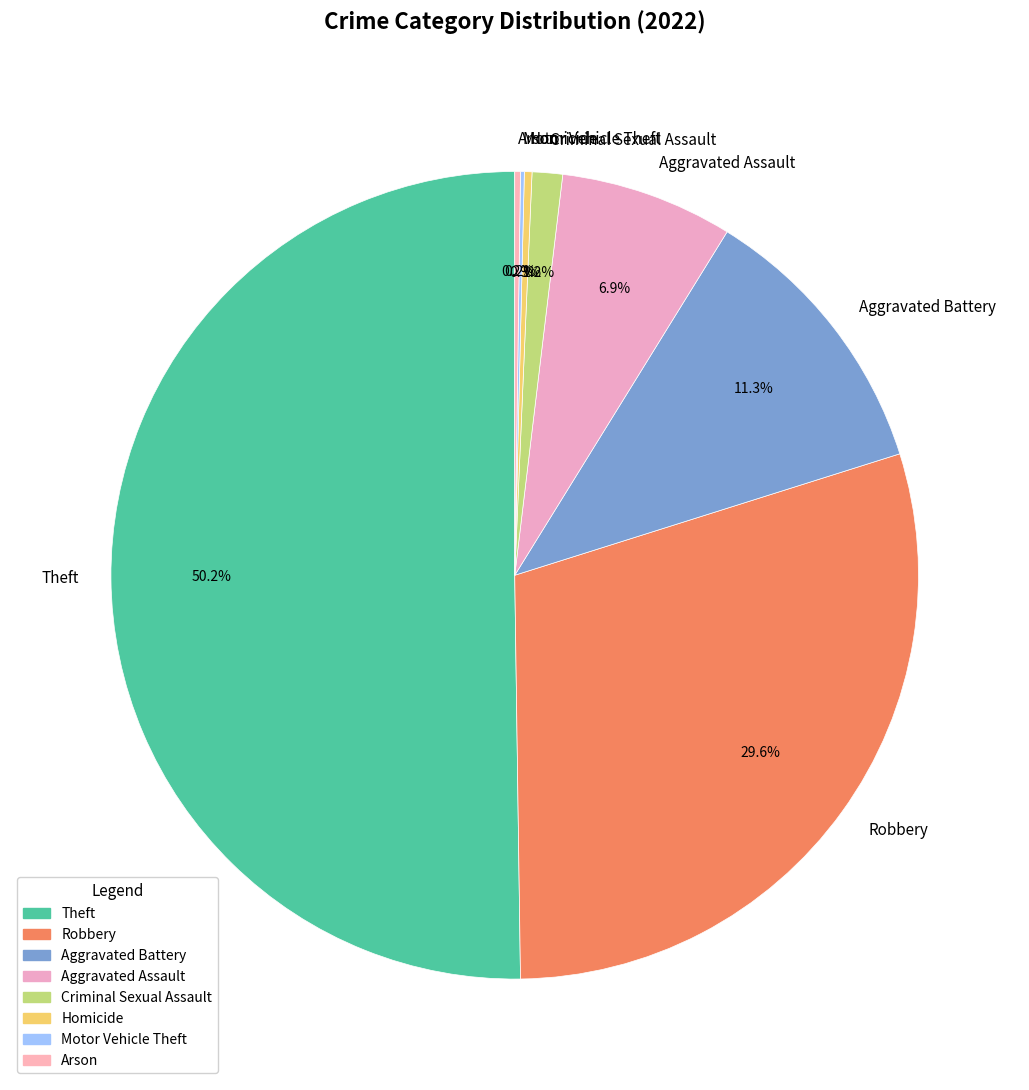

Which category accounts for the majority?

Theft